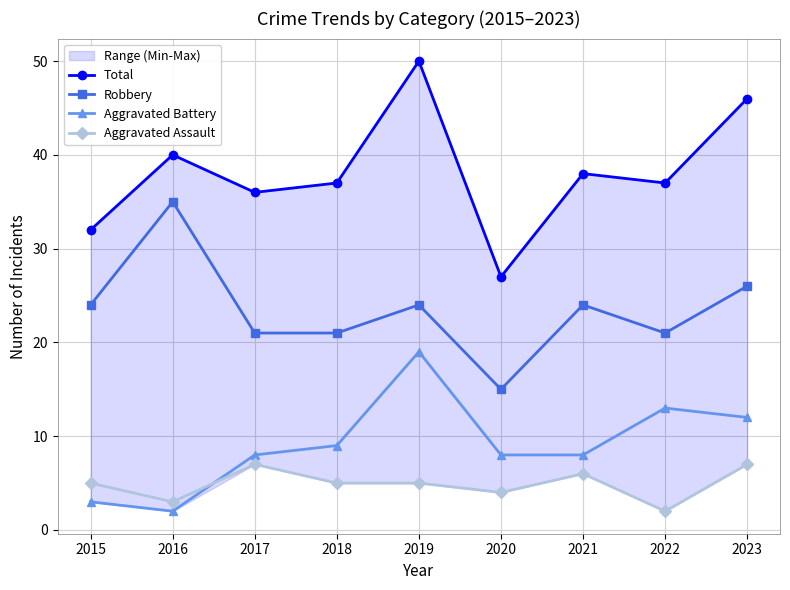

True or false: Total has more than 2 points higher than both neighbors.

True